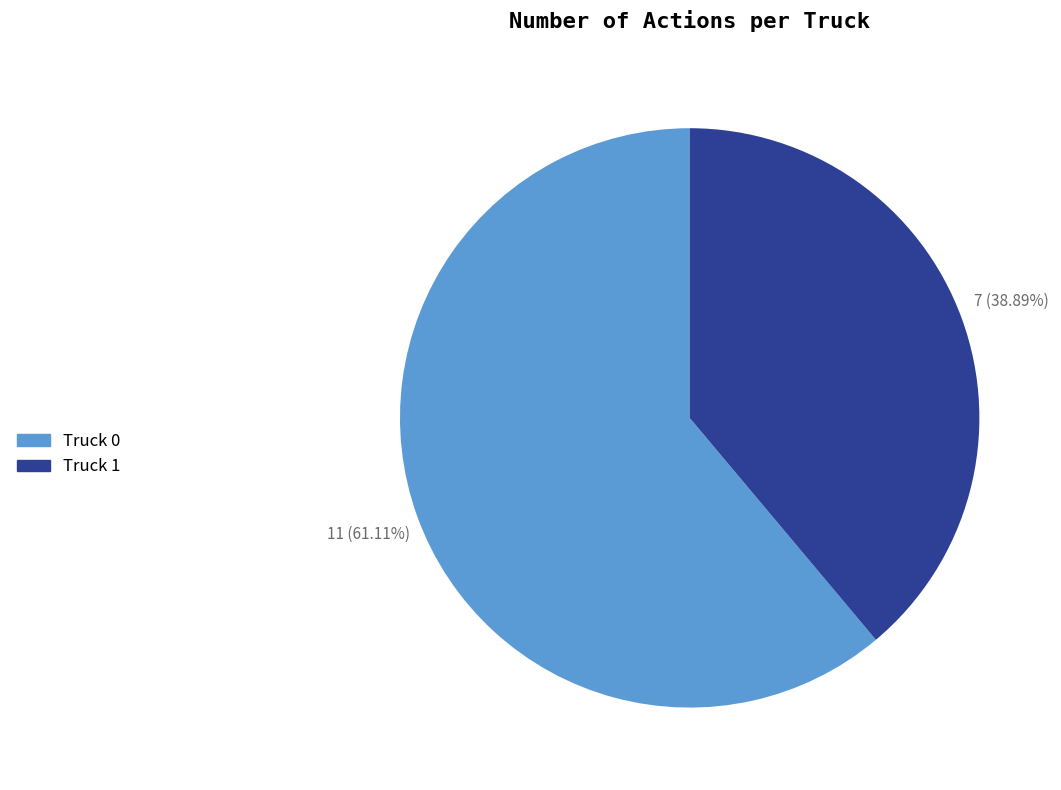

Which category has the biggest portion of the pie?

Truck 0